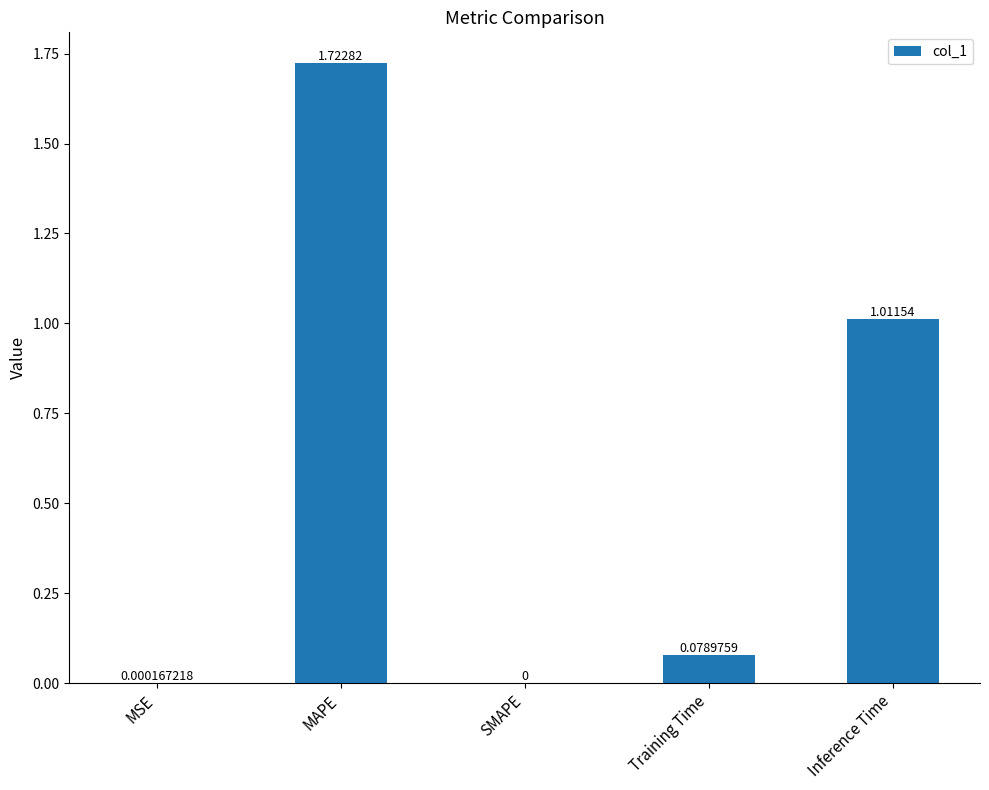

What is the change in value from MSE to Training Time?

+0.1